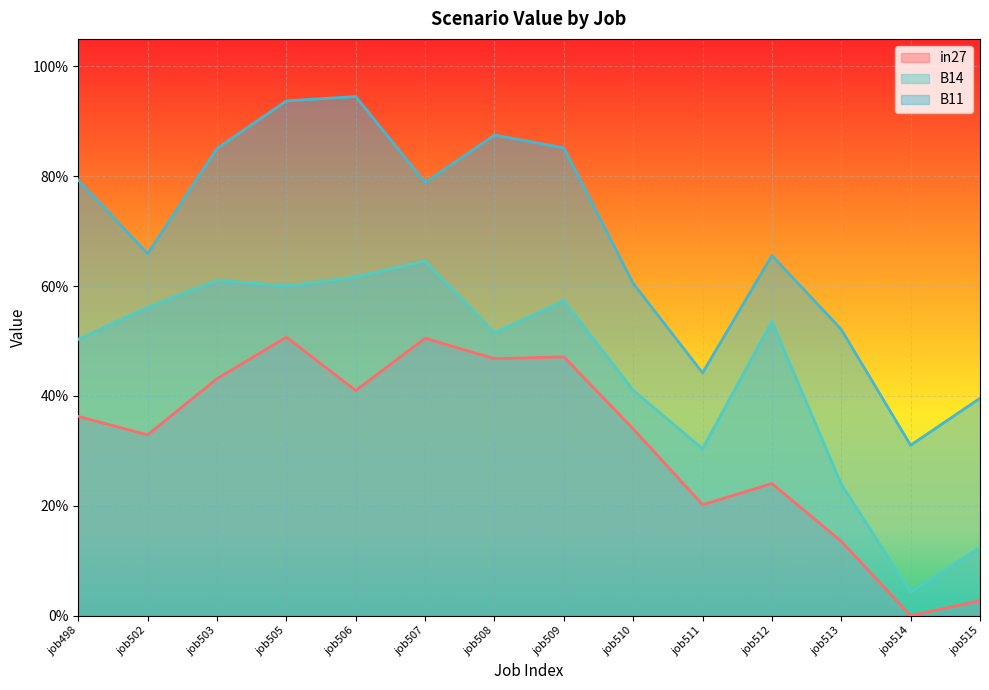

What is the average value of the in27 series?

0.3